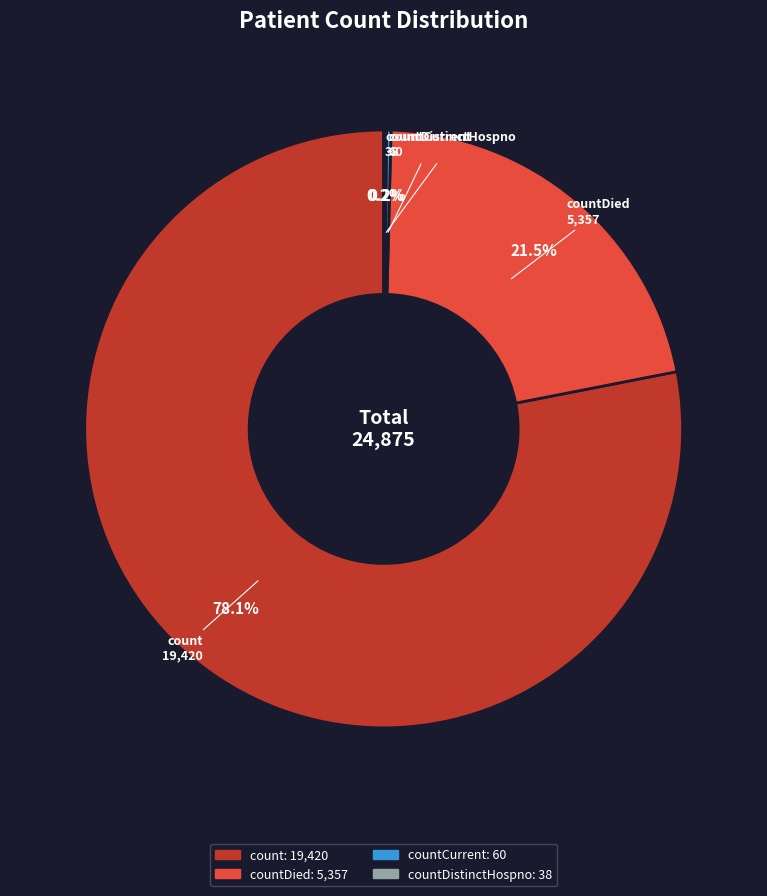

Does any single category account for the majority?

Yes